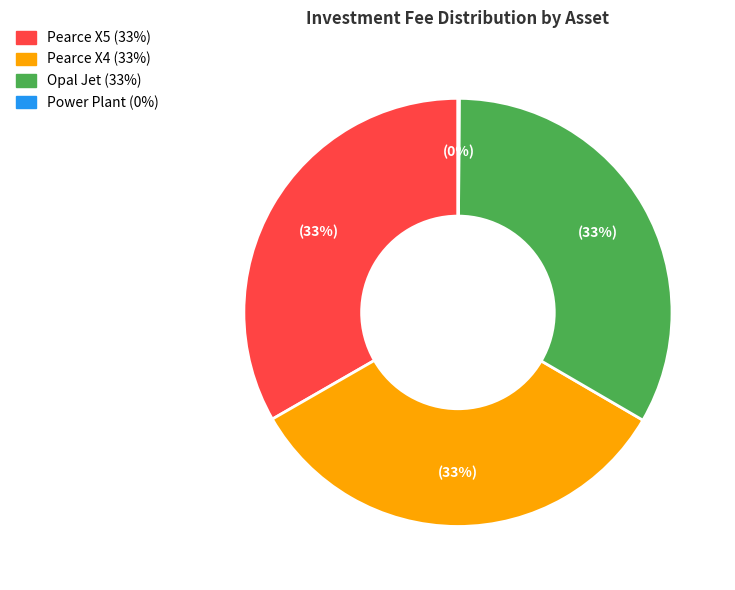

True or false: Opal Jet accounts for 33% of the total.

True